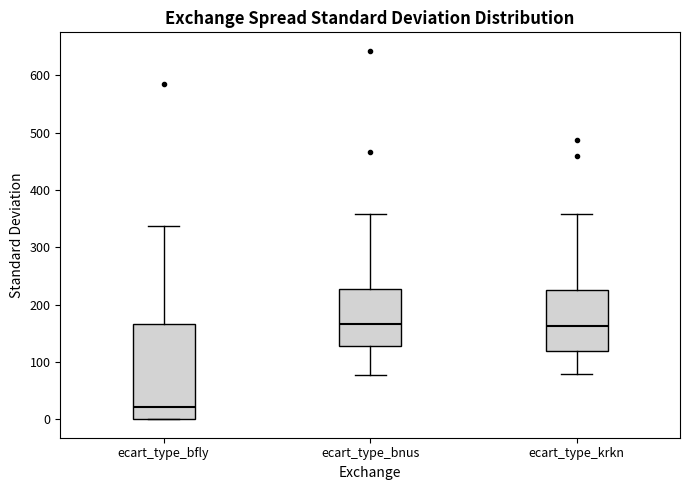

Which box is the tallest, from its lower edge to its upper edge?

ecart_type_bfly